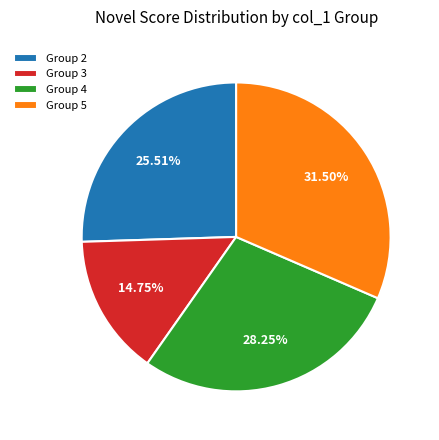

Does Group 3 account for over 50% of the chart?

No